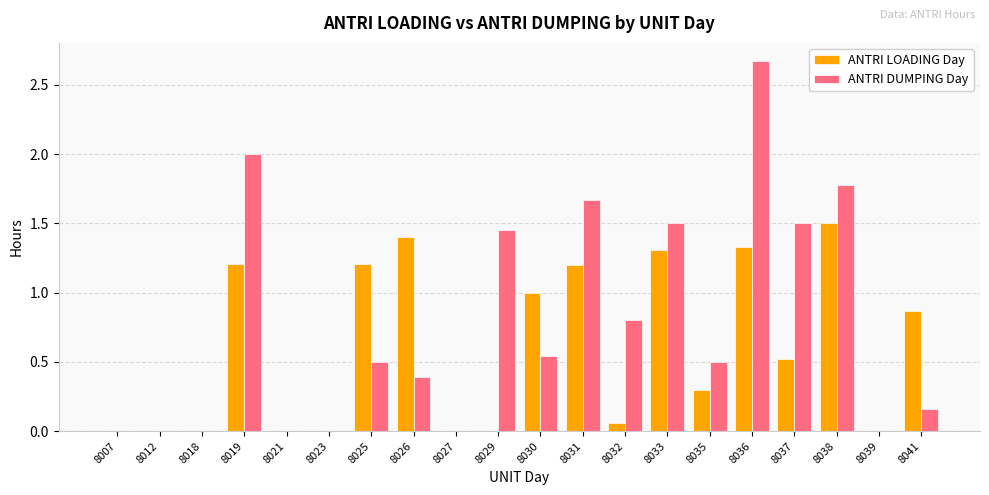

What is the approximate value of ANTRI LOADING Day at 8025?

1.2